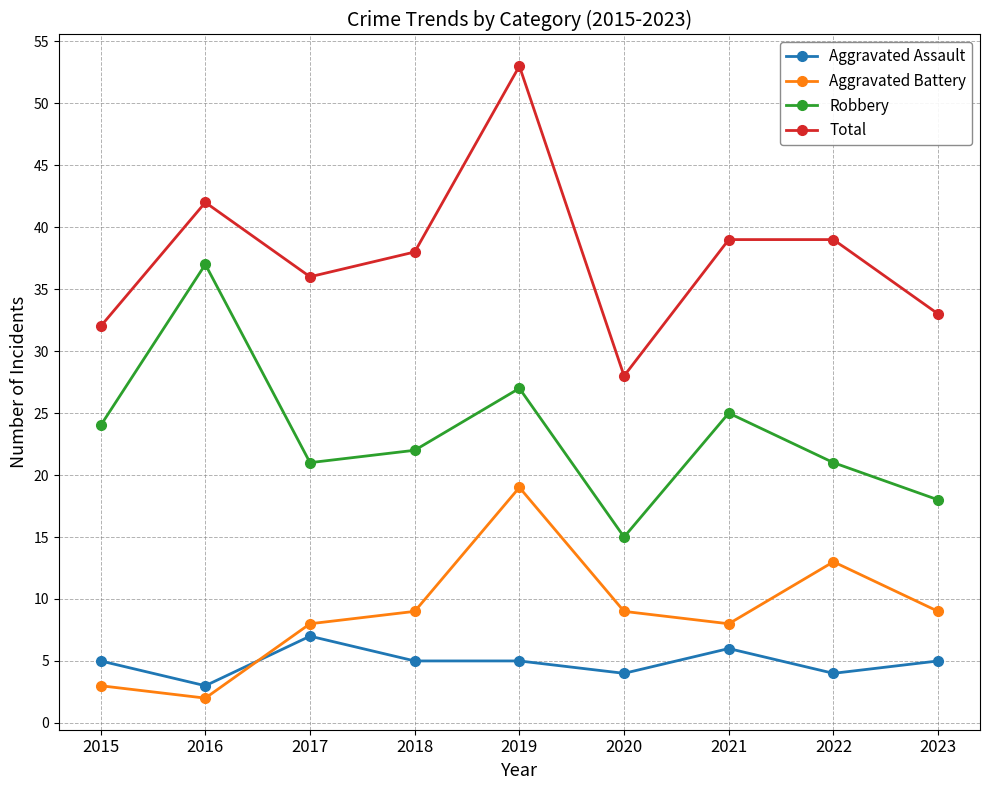

What are all the series names shown in the legend?

Aggravated Assault, Aggravated Battery, Robbery, Total